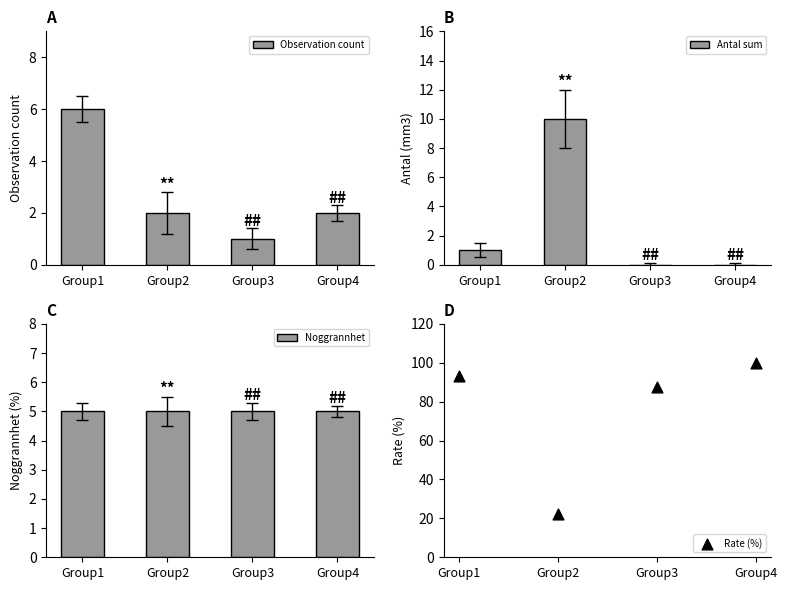

At which category is the sum across all series the highest?

Group4